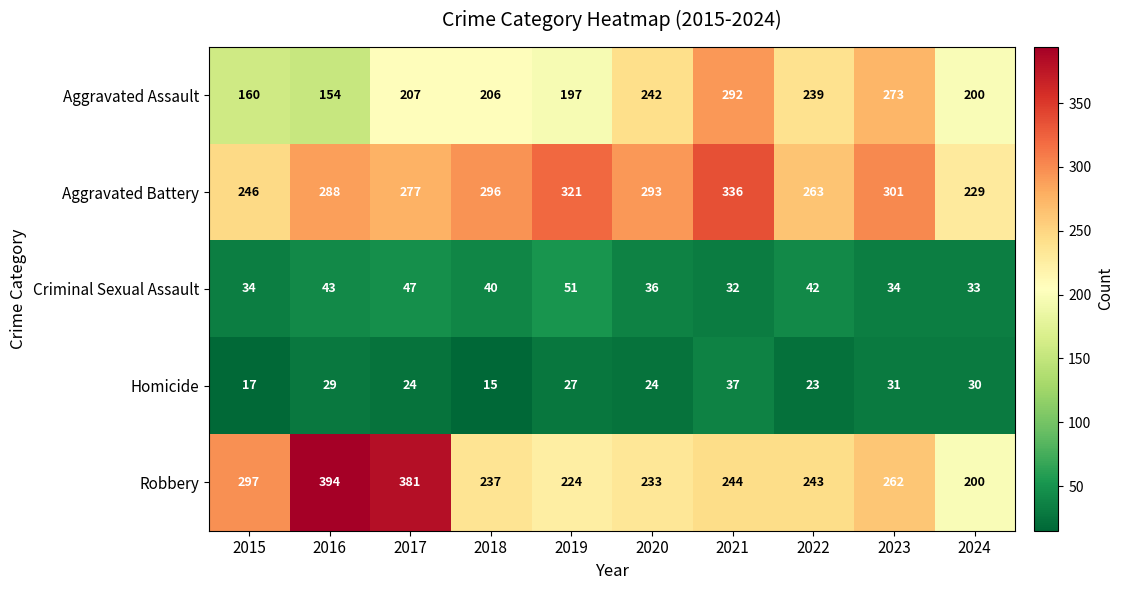

What is the difference between the highest and lowest values at 2017?

357